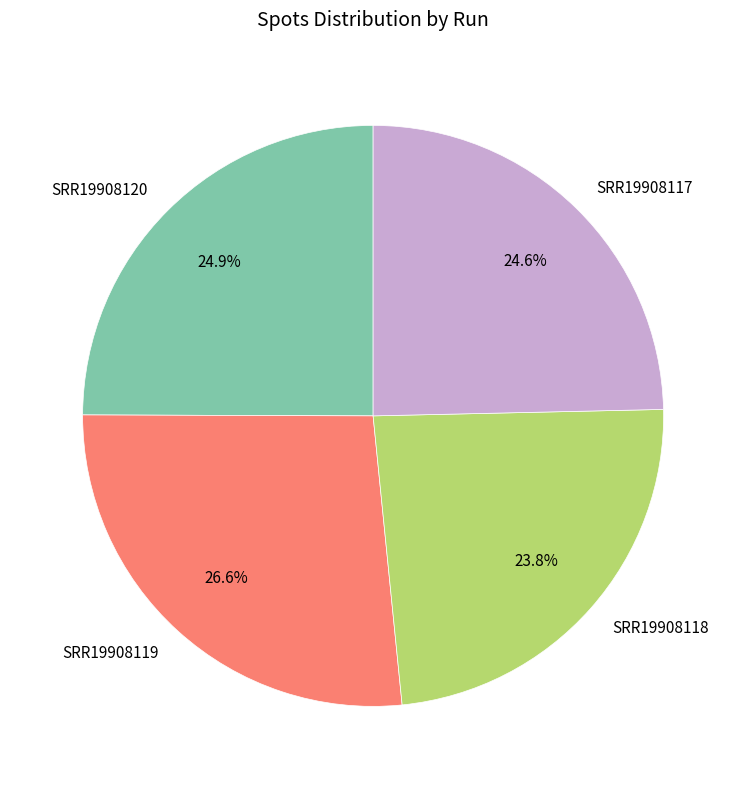

Count the number of slices in the pie.

4